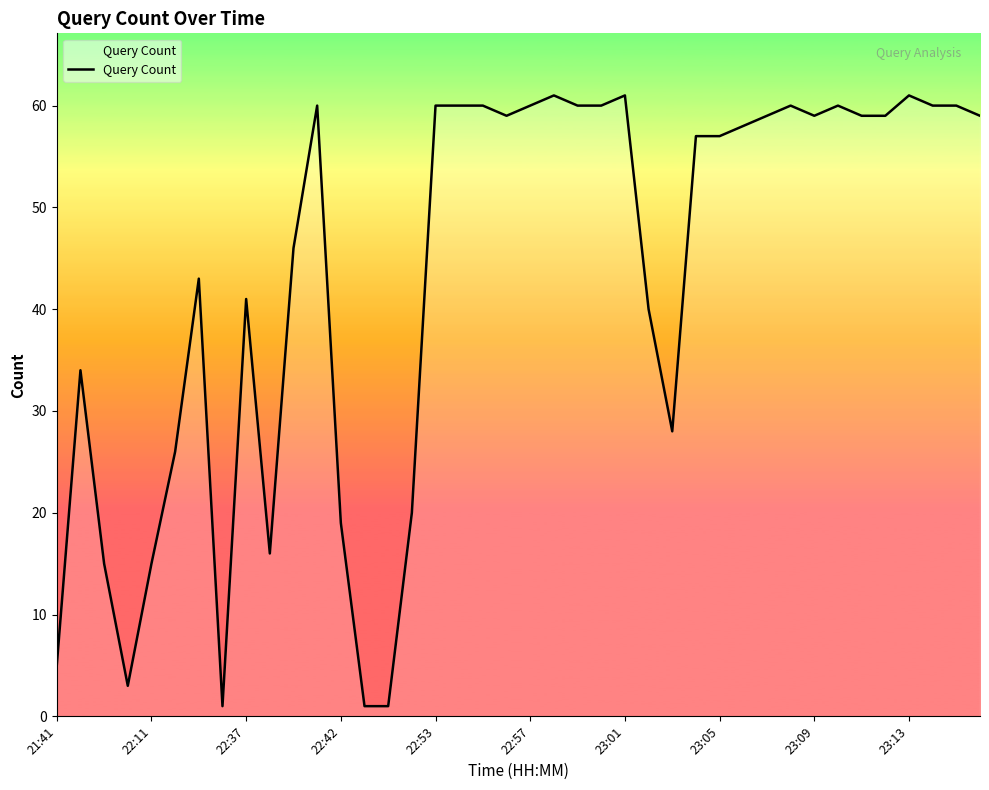

What is the greatest value displayed?

61